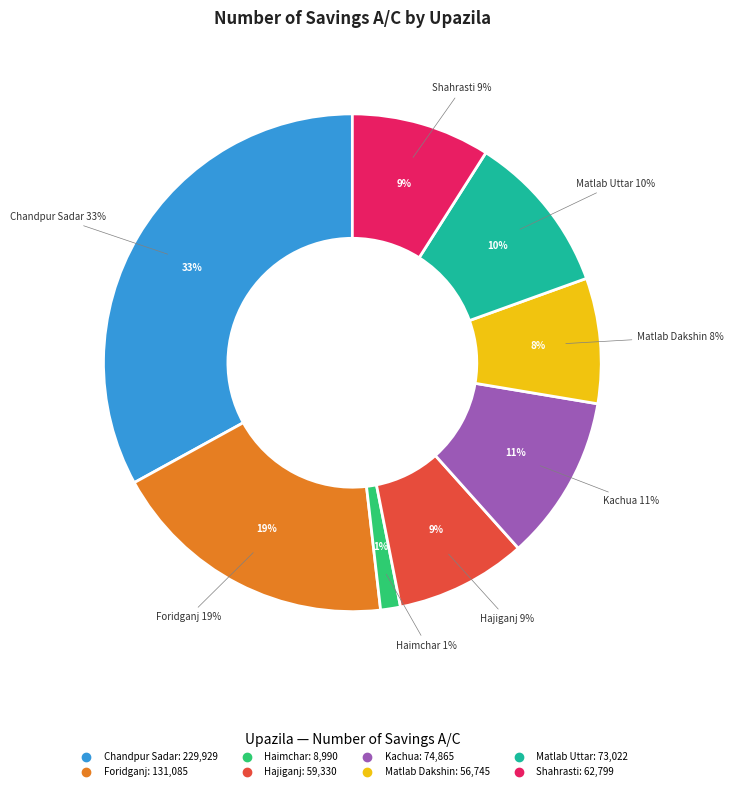

What is the smallest slice in the pie chart?

Haimchar